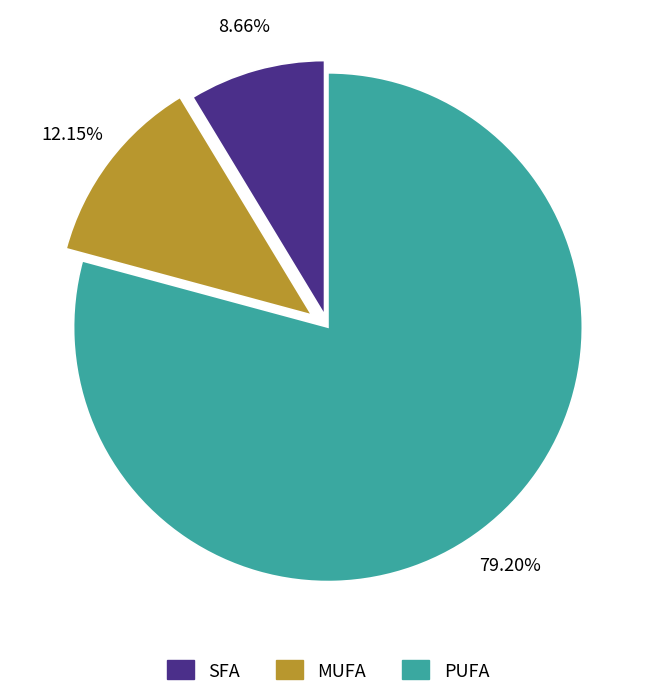

Is the sum of SFA and MUFA greater than half?

No